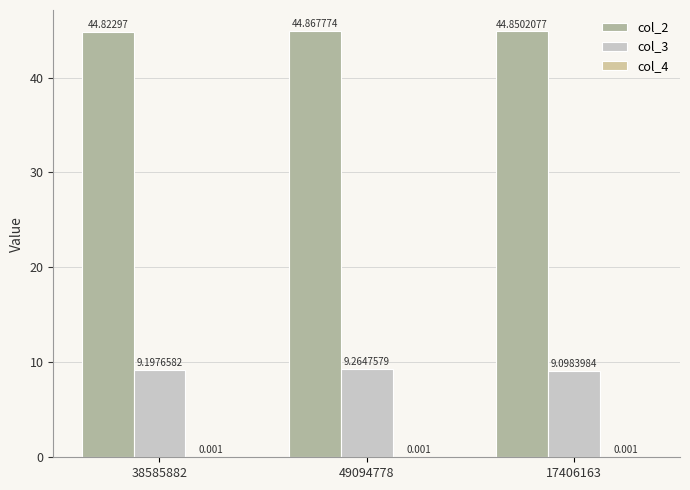

What is the sum of all col_2 values?

134.5